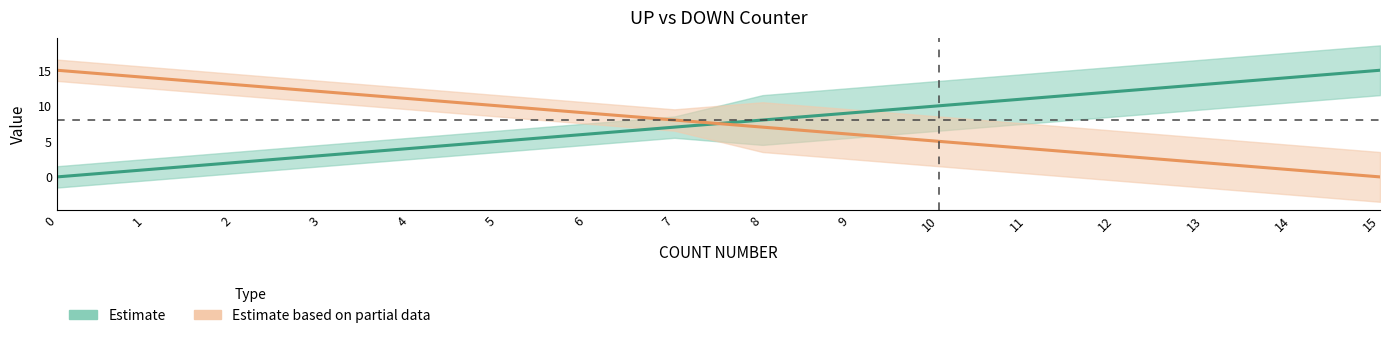

What is the difference between the highest and lowest values at 7?

1